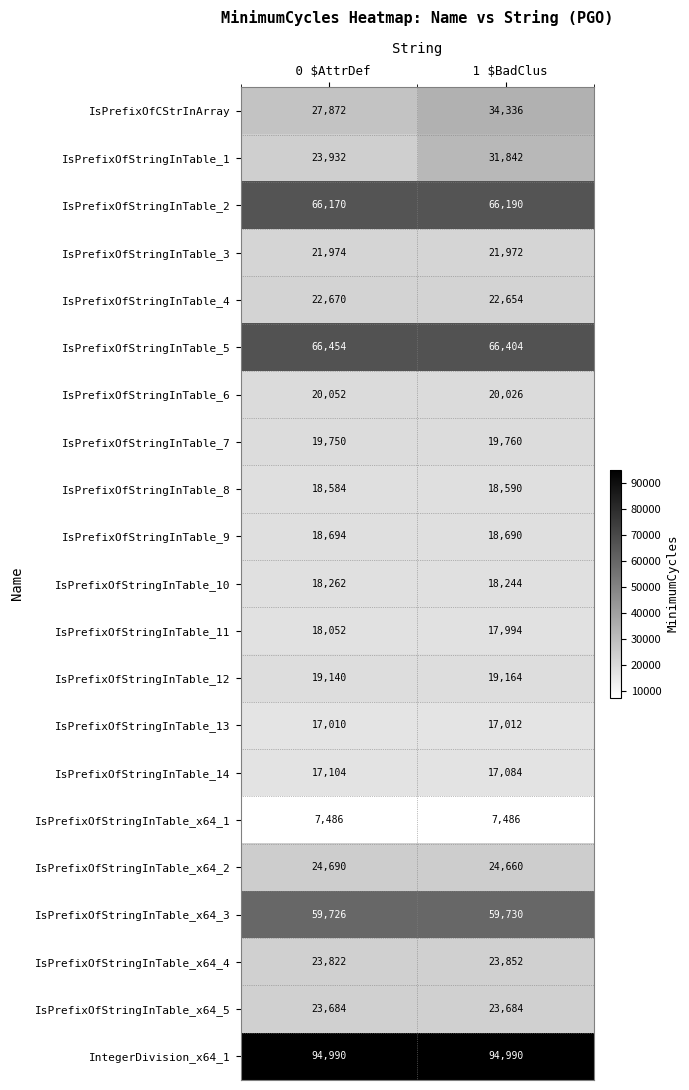

How many series are shown in this chart?

21